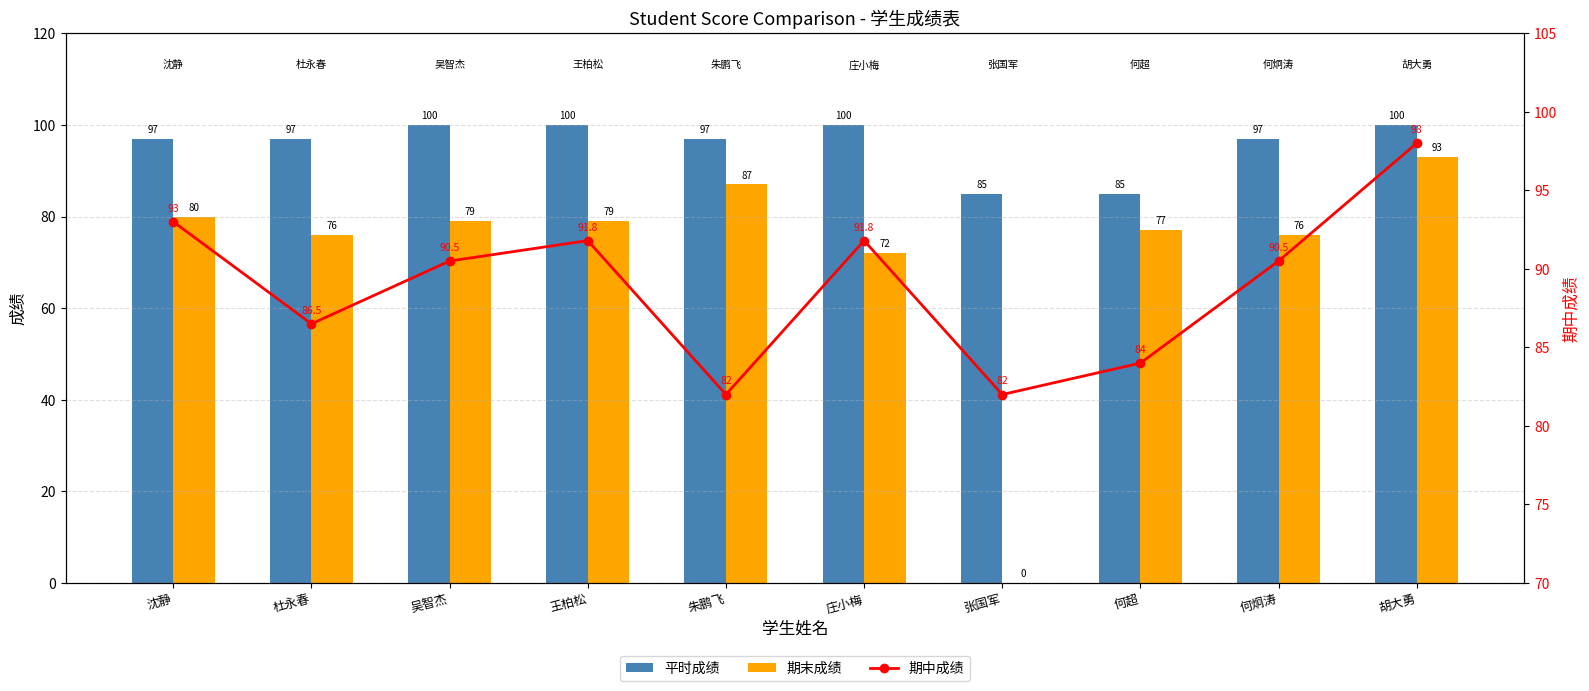

Reading left to right, transcribe all the data shown in this chart.

平时成绩: 97.0	97.0	100.0	100.0	97.0	100.0	85.0	85.0	97.0	100.0
期末成绩: 80.0	76.0	79.0	79.0	87.0	72.0	0.0	77.0	76.0	93.0
期中成绩: 93.0	86.5	90.5	91.8	82.0	91.8	82.0	84.0	90.5	98.0